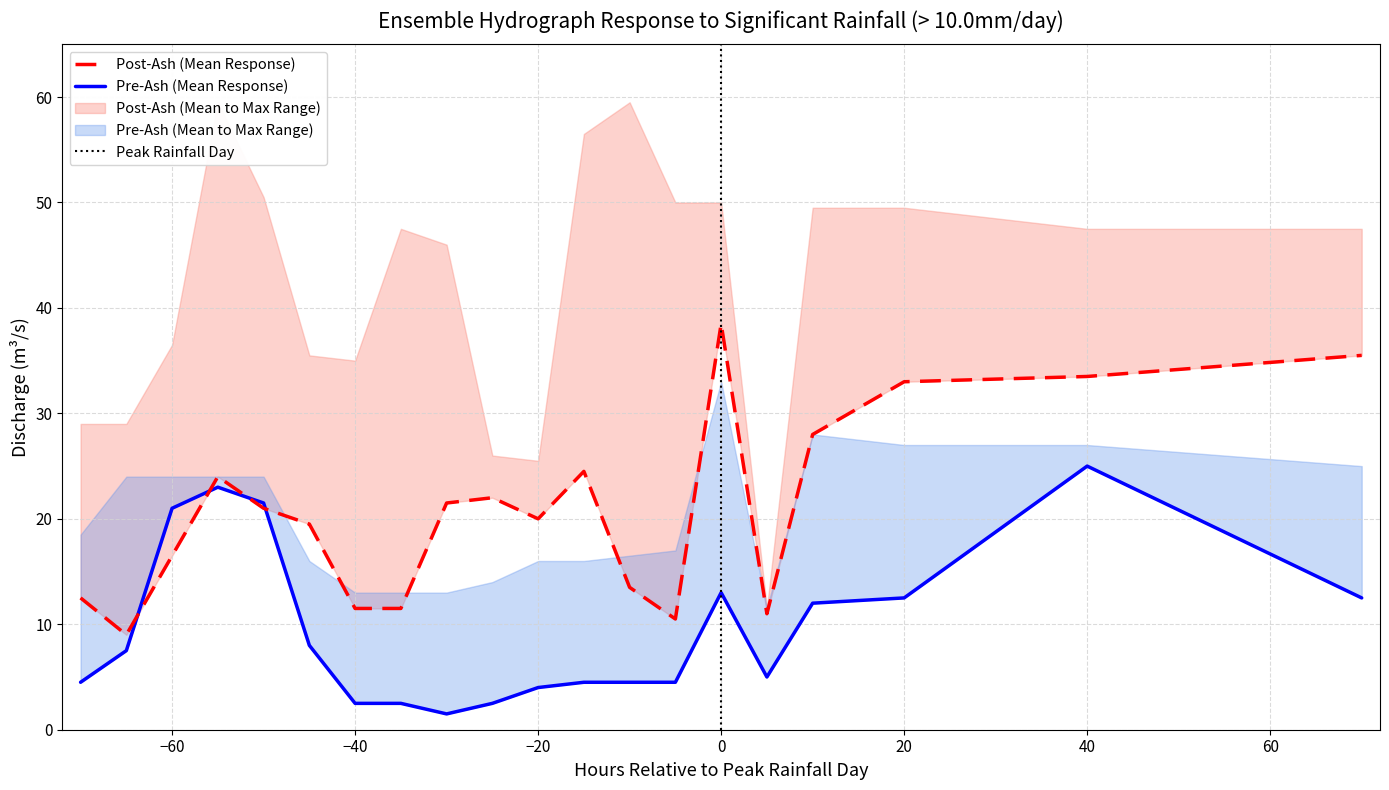

Reading right to left, extract all data points from this chart.

Pre-Ash (Mean Response): 12.5	25.0	12.5	12.0	5.0	13.0	4.5	4.5	4.5	4.0	2.5	1.5	2.5	2.5	8.0	21.5	23.0	21.0	7.5	4.5
Post-Ash (Mean Response): 35.5	33.5	33.0	28.0	11.0	38.5	10.5	13.5	24.5	20.0	22.0	21.5	11.5	11.5	19.5	21.0	24.0	16.5	9.0	12.5